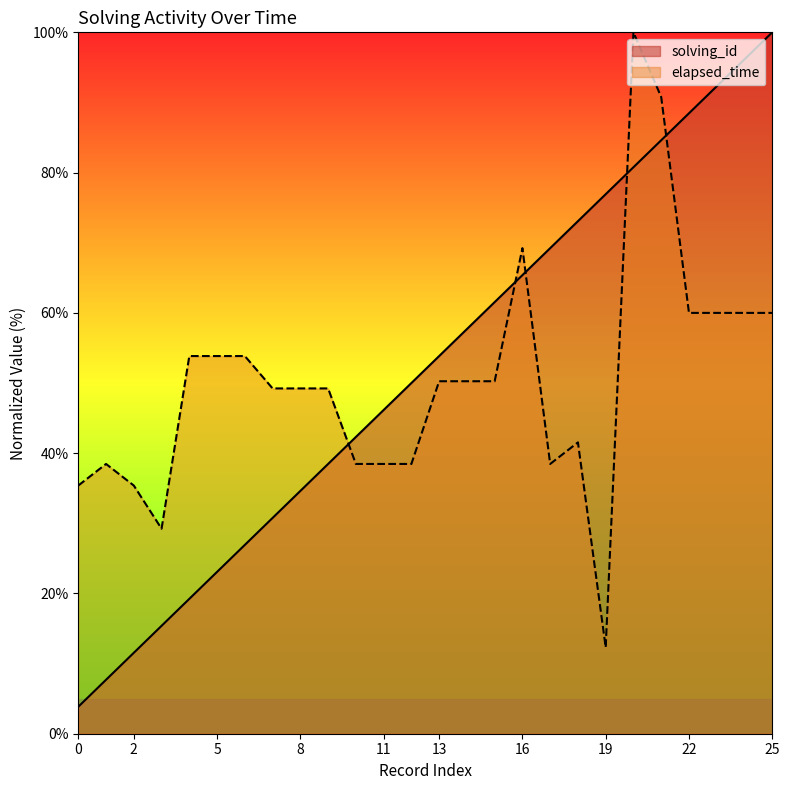

Reading right to left, transcribe all the data shown in this chart.

solving_id: 100.0	96.2	92.3	88.5	84.6	80.8	76.9	73.1	69.2	65.4	61.5	57.7	53.8	50.0	46.2	42.3	38.5	34.6	30.8	26.9	23.1	19.2	15.4	11.5	7.7	3.8
elapsed_time: 60.0	60.0	60.0	60.0	90.8	100.0	12.3	41.5	38.5	69.2	50.3	50.3	50.3	38.5	38.5	38.5	49.2	49.2	49.2	53.8	53.8	53.8	29.2	35.4	38.5	35.4